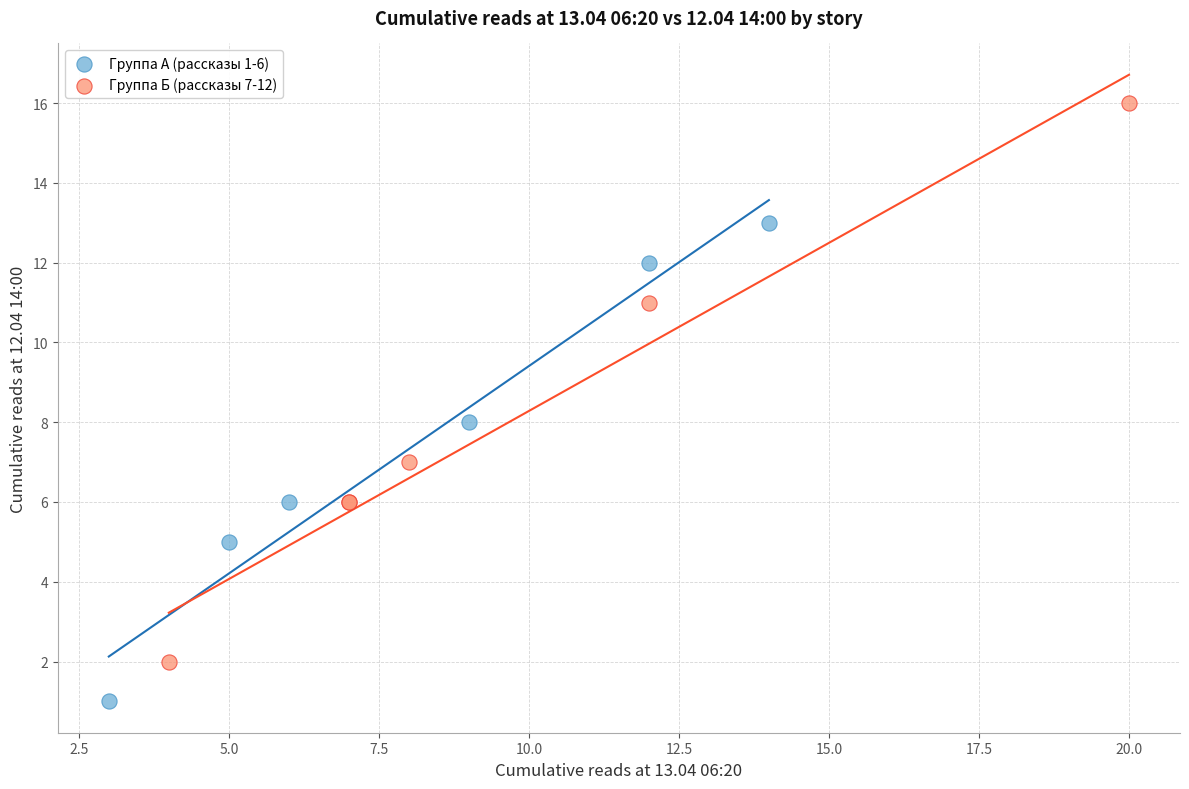

Which series reaches the maximum Y coordinate?

Группа Б (рассказы 7-12)